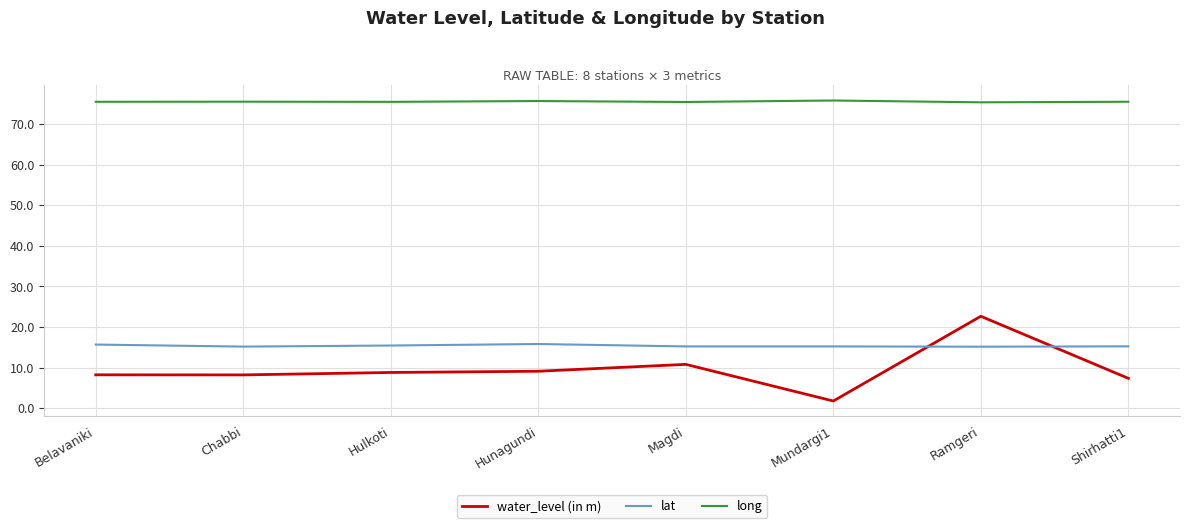

Rank the series by their maximum value, from highest to lowest.

long, water_level (in m), lat